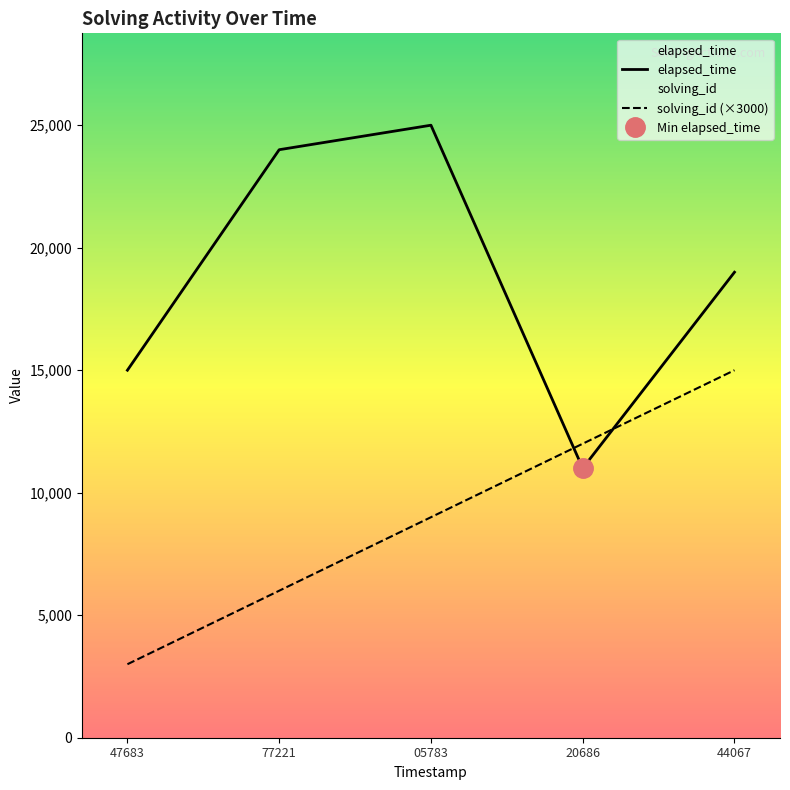

Does the chart have visible grid lines?

No